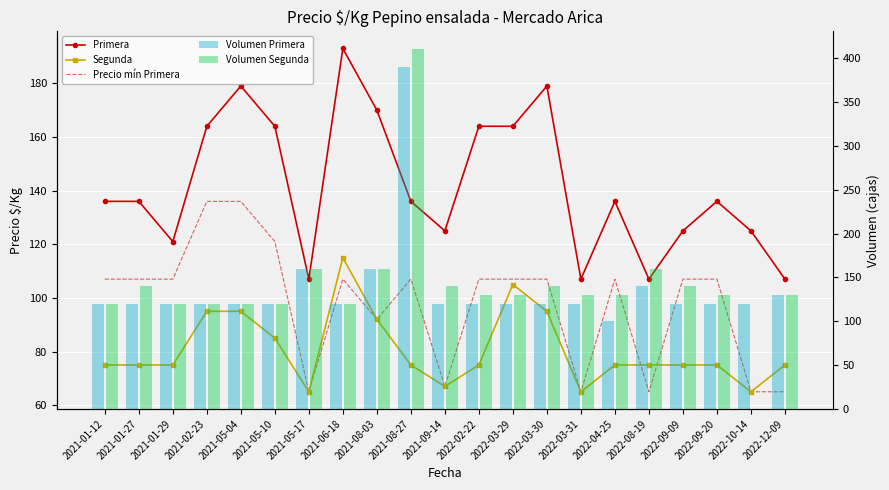

The value of Volumen Primera at 2022-09-09 is 165. True or false?

False